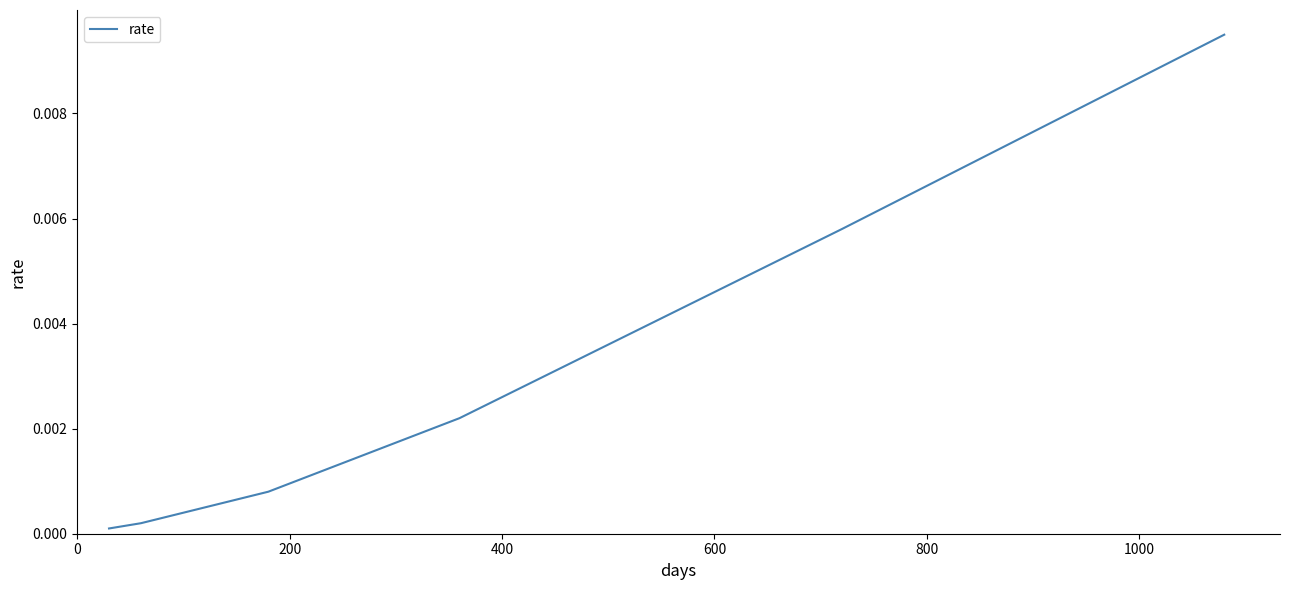

True or false: there are more than 0 points higher than both neighbors.

False